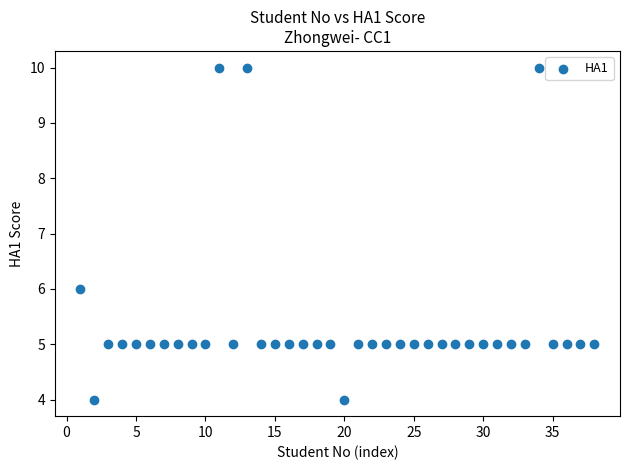

What is the range of X values (max minus min)?

37